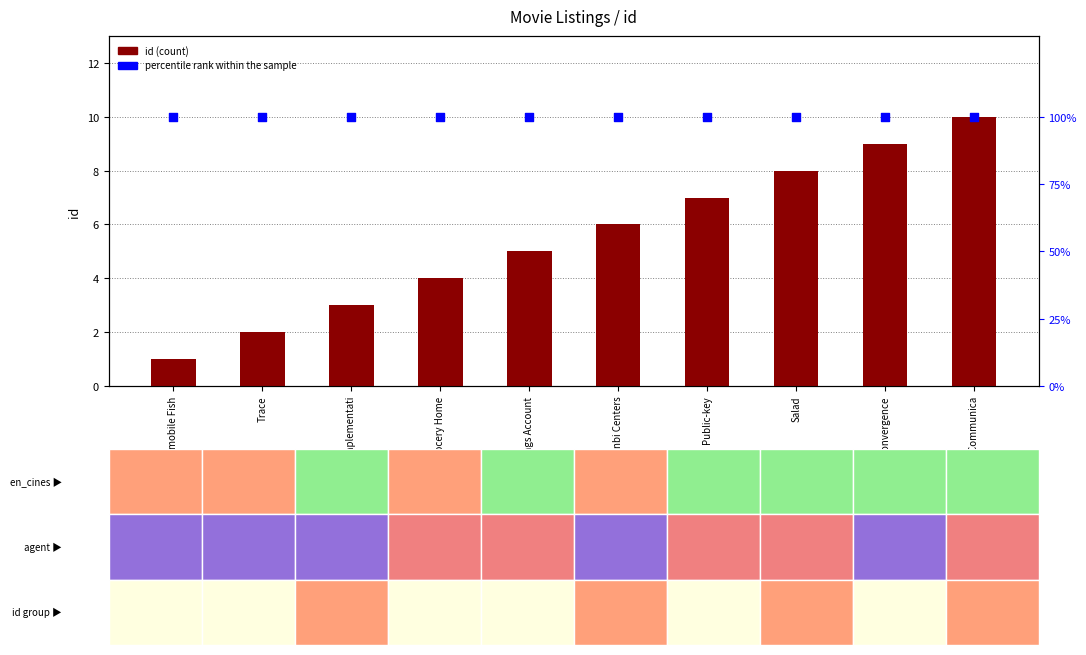

Which series contains the highest Y value?

percentile rank within the sample